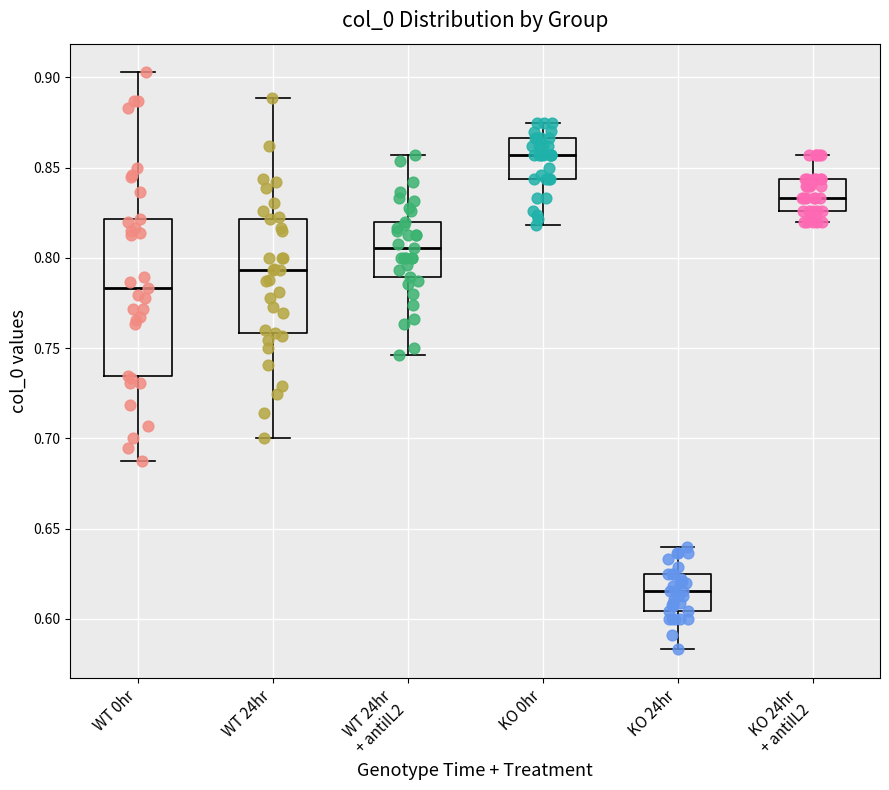

Where is the upper edge of the box for KO 24hr on the y-axis? The values are not printed on the chart, so give them approximately, as read against the axis.

0.625